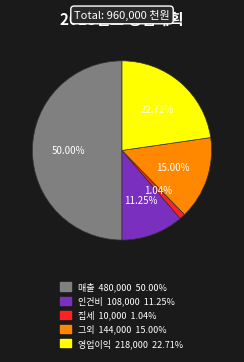

What is the ratio of the value at 영업이익 to the value at 그외?

1.5